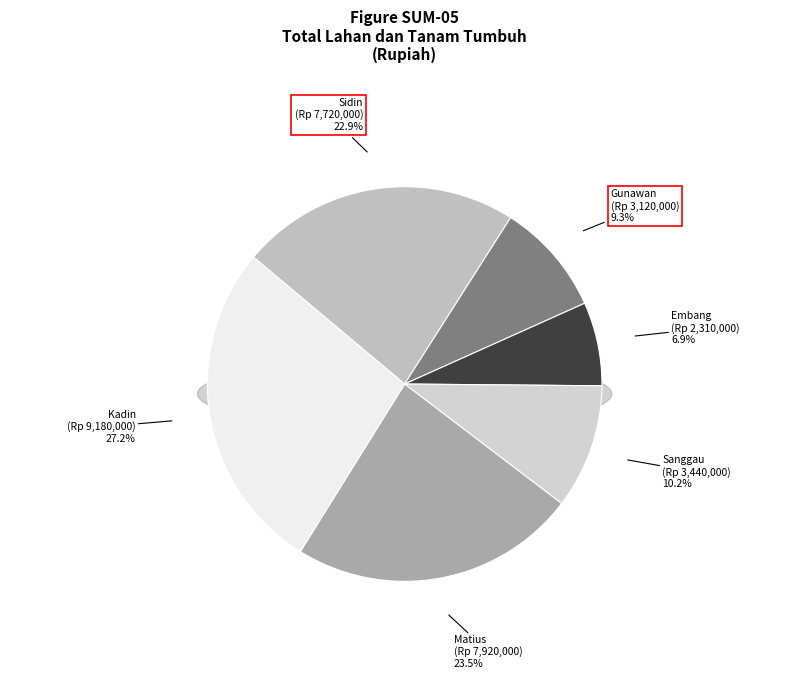

What percentage is the Sanggau slice, to the nearest percent?

10%